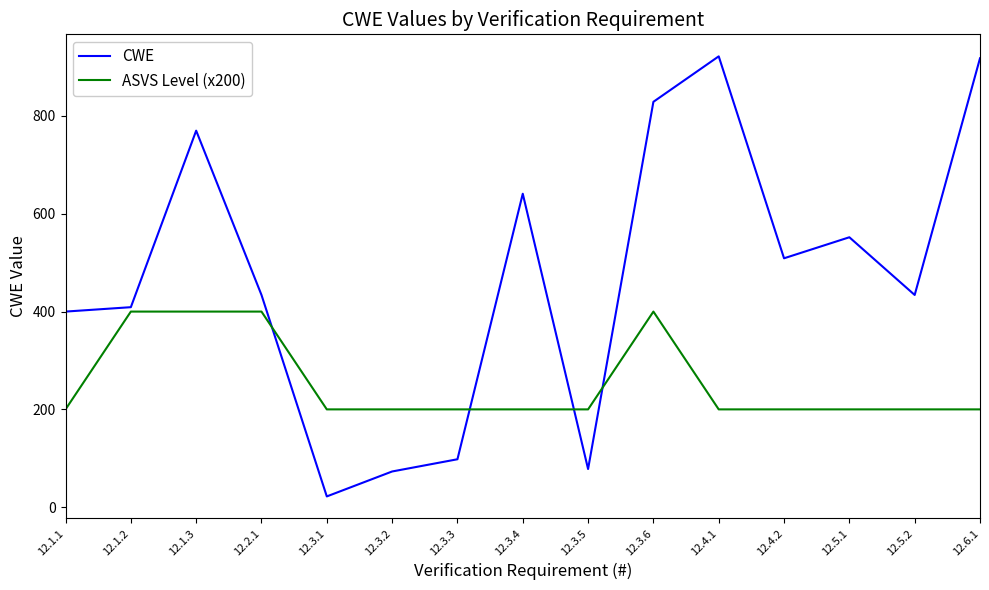

At which category is the sum across all series the highest?

12.3.6